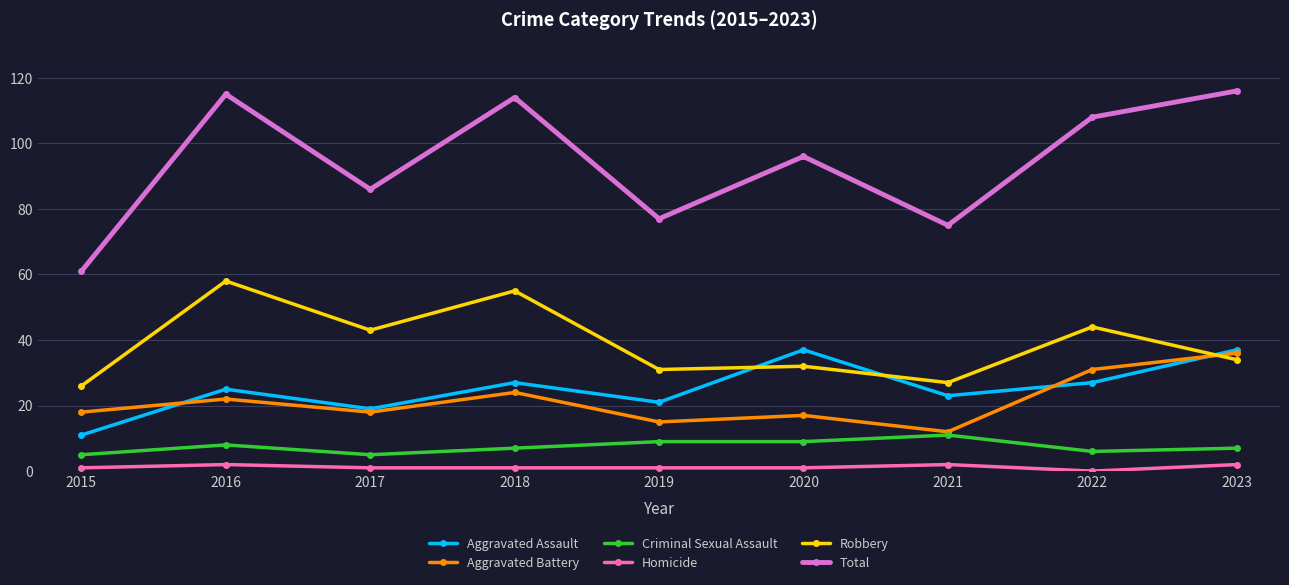

Where does the Criminal Sexual Assault series first go above 7?

2016